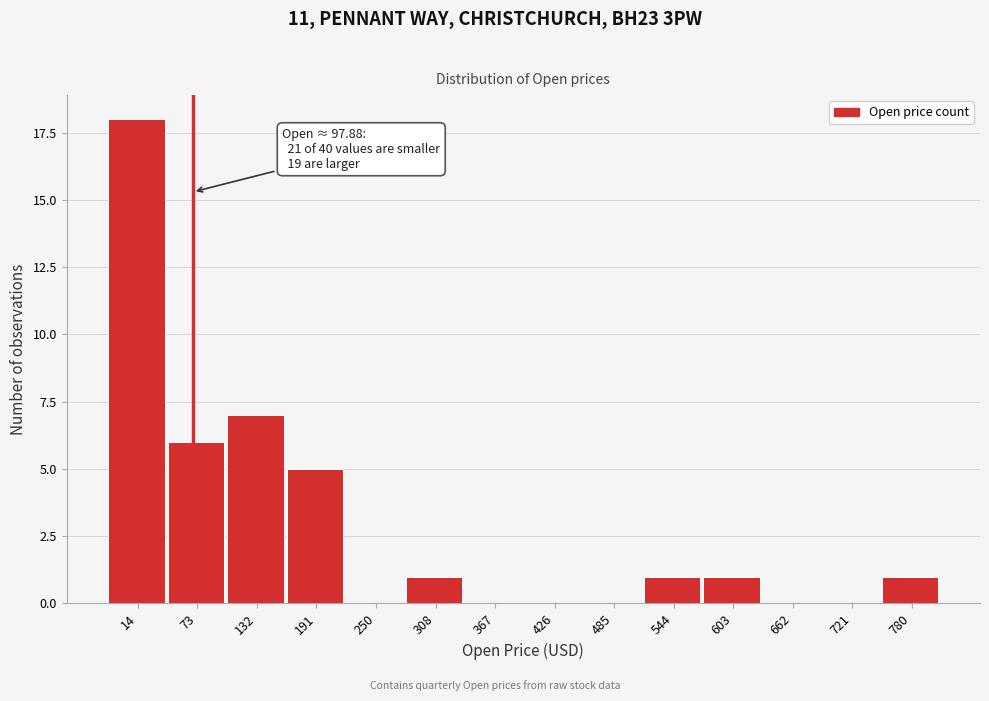

Reading right to left, extract all data points from this chart.

780=1	721=0	662=0	603=1	544=1	485=0	426=0	367=0	308=1	250=0	191=5	132=7	73=6	14=18